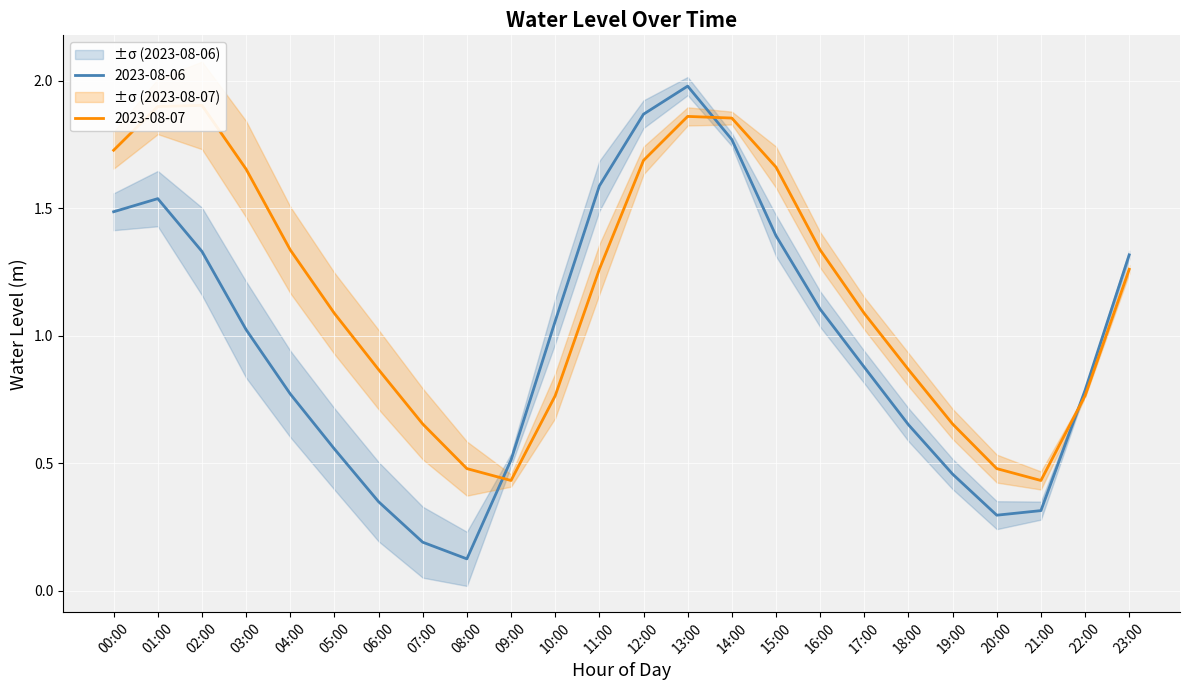

What is the difference between the second highest and minimum values in the 2023-08-06 series?

1.7